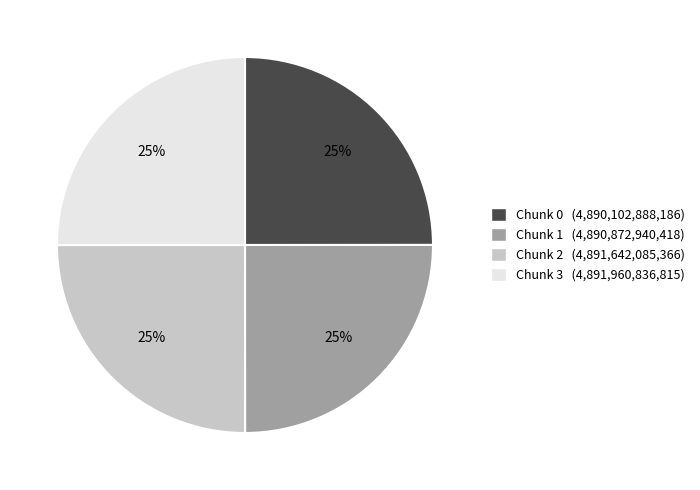

How many slices are in this pie chart?

4